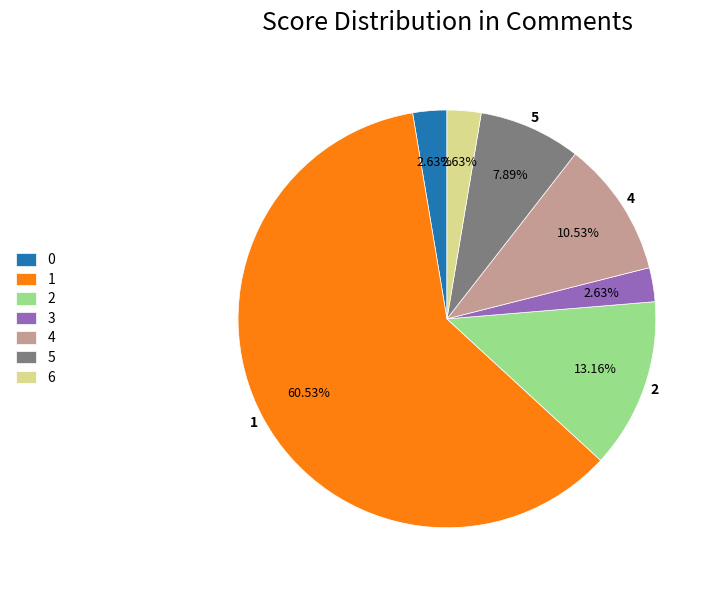

What is the majority slice?

1